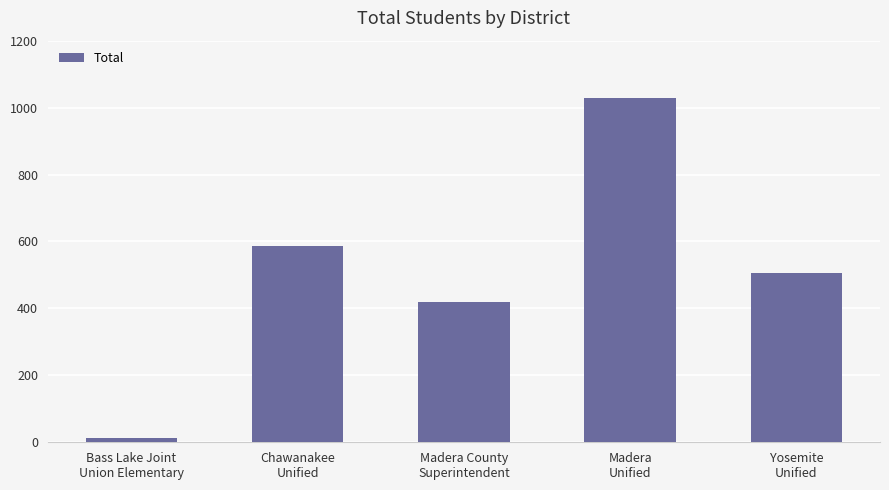

Rank the categories by value from lowest to highest.

Bass Lake Joint
Union Elementary, Madera County
Superintendent, Yosemite
Unified, Chawanakee
Unified, Madera
Unified